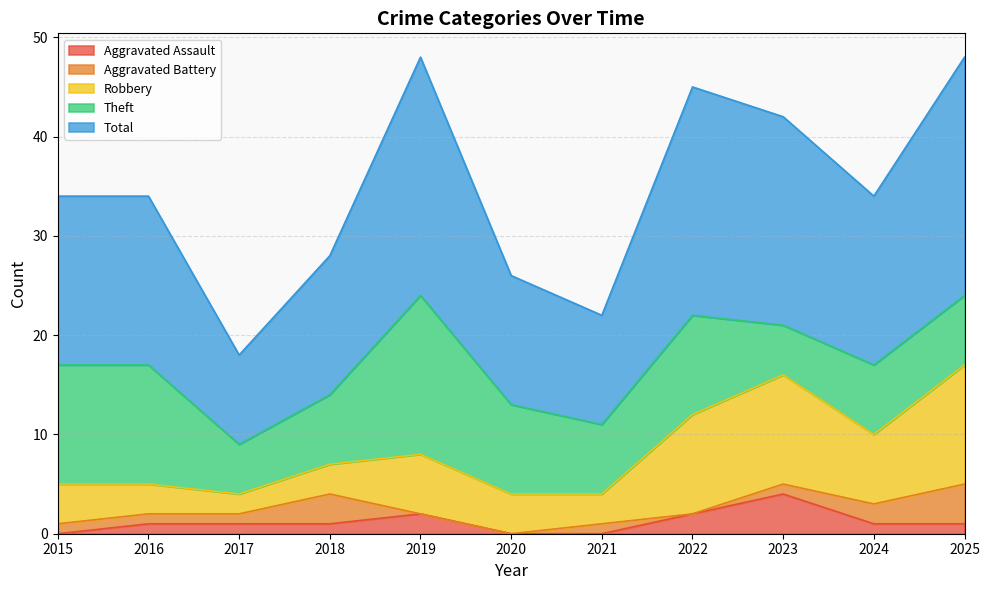

What is the difference between the maximum and minimum values in the Aggravated Battery series?

4